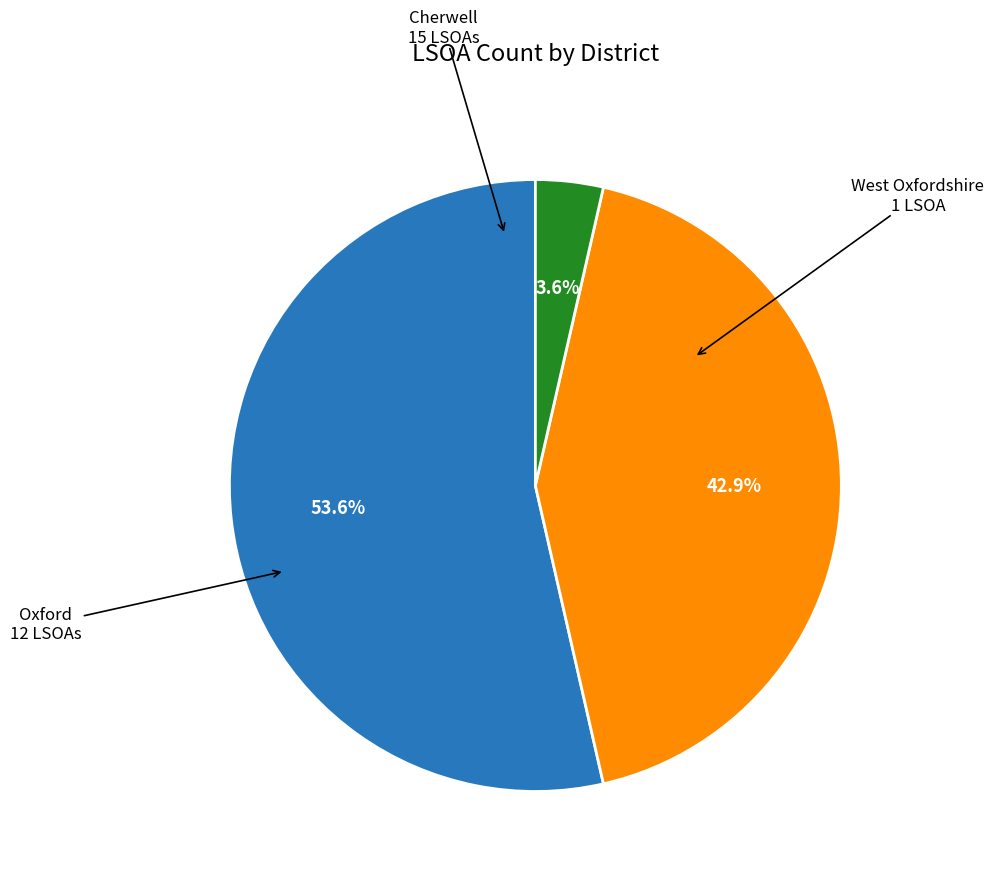

Does any single category account for the majority?

Yes